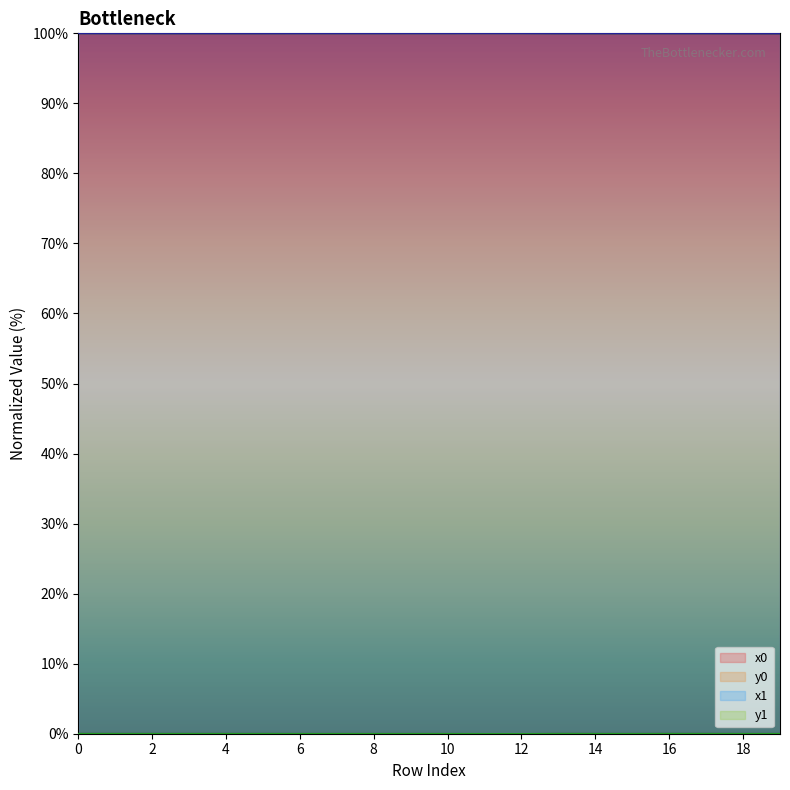

Reading right to left, extract all data points from this chart.

x0: 19=100.0	18=100.0	17=100.0	16=100.0	15=100.0	14=100.0	13=100.0	12=100.0	11=100.0	10=100.0	9=100.0	8=100.0	7=100.0	6=100.0	5=100.0	4=100.0	3=100.0	2=100.0	1=100.0	0=100.0
y0: 19=0.0	18=0.0	17=0.0	16=0.0	15=0.0	14=0.0	13=0.0	12=0.0	11=0.0	10=0.0	9=0.0	8=0.0	7=0.0	6=0.0	5=0.0	4=0.0	3=0.0	2=0.0	1=0.0	0=0.0
x1: 19=100.0	18=100.0	17=100.0	16=100.0	15=100.0	14=100.0	13=100.0	12=100.0	11=100.0	10=100.0	9=100.0	8=100.0	7=100.0	6=100.0	5=100.0	4=100.0	3=100.0	2=100.0	1=100.0	0=100.0
y1: 19=0.0	18=0.0	17=0.0	16=0.0	15=0.0	14=0.0	13=0.0	12=0.0	11=0.0	10=0.0	9=0.0	8=0.0	7=0.0	6=0.0	5=0.0	4=0.0	3=0.0	2=0.0	1=0.0	0=0.0